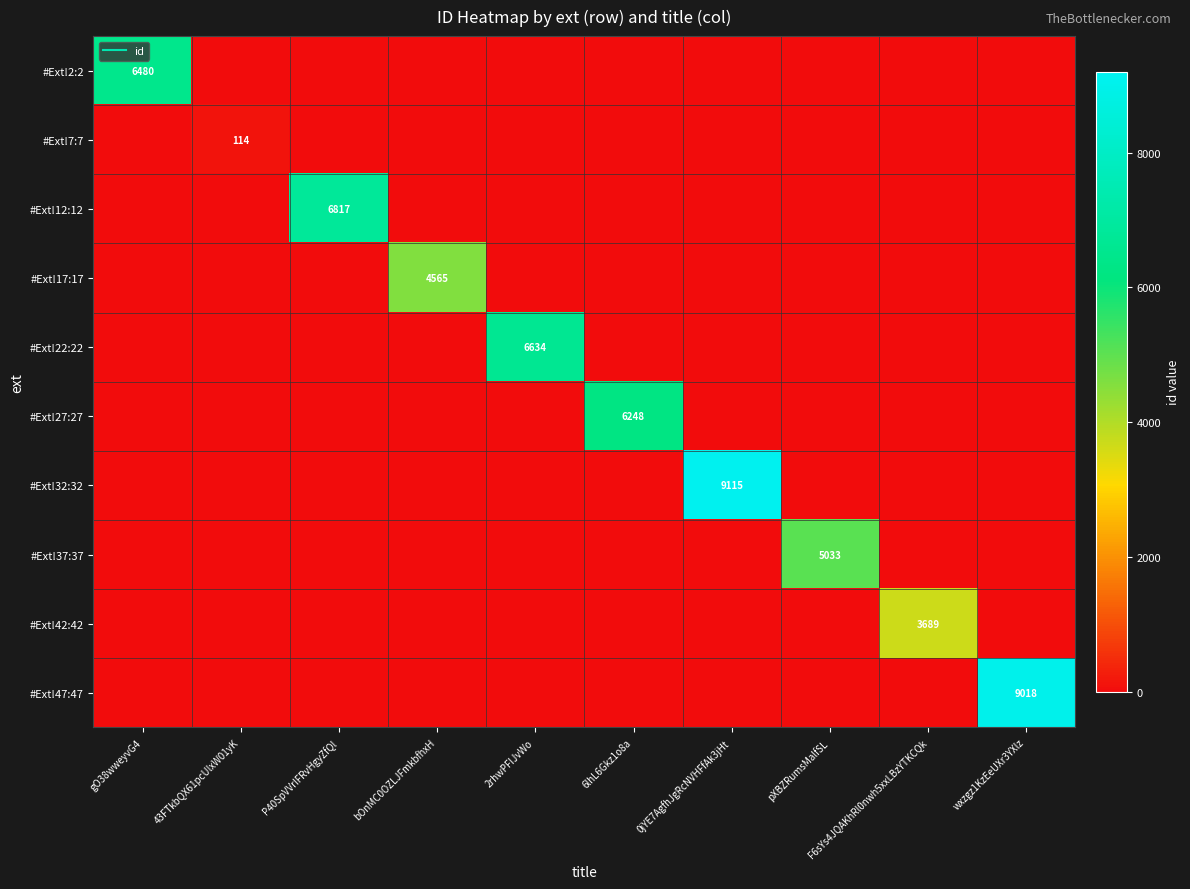

Between 43FTkbQX61pcUlxW01yK and wxzgz1KzEeUXr3YXlz, which is larger?

43FTkbQX61pcUlxW01yK